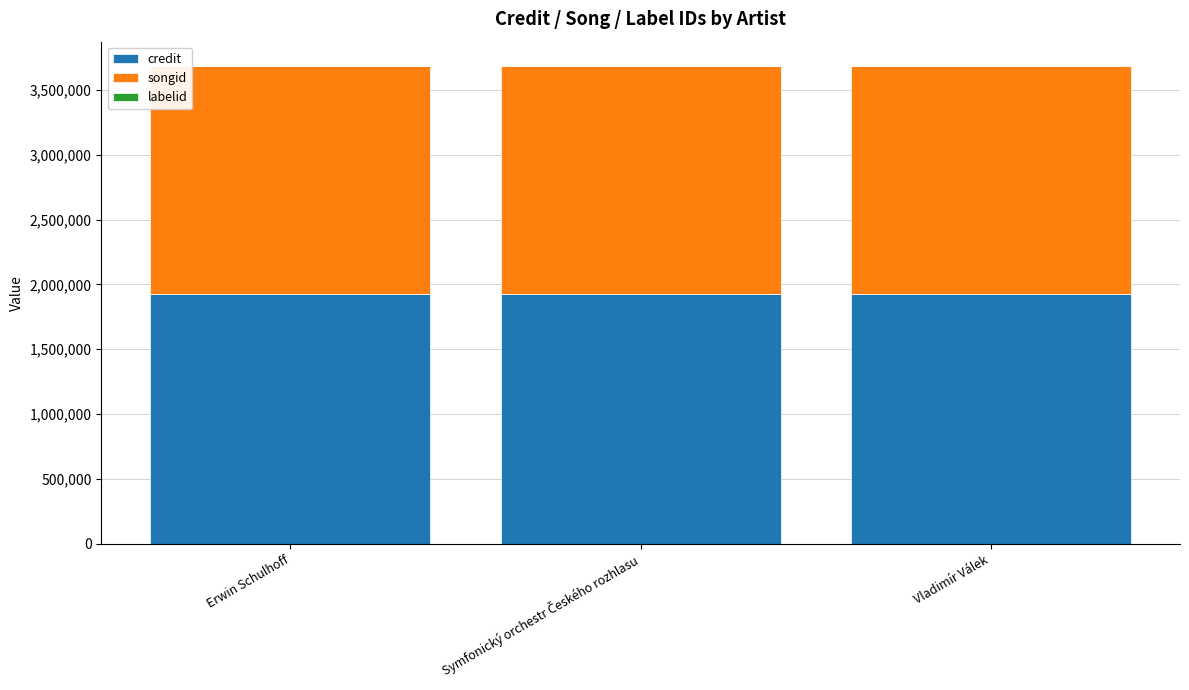

What is the sum of all credit values?

5766987